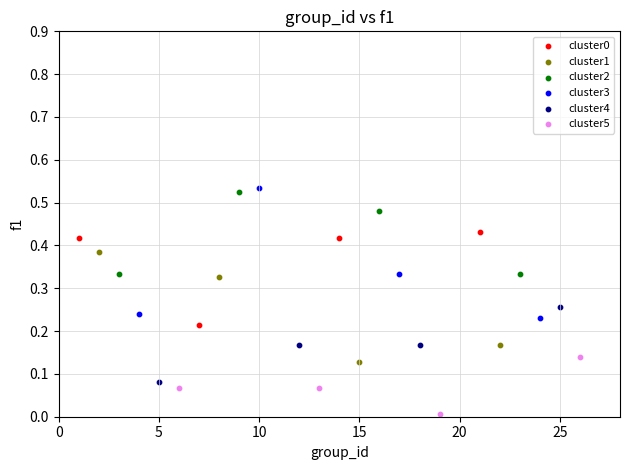

Which series contains the lowest Y value?

cluster5